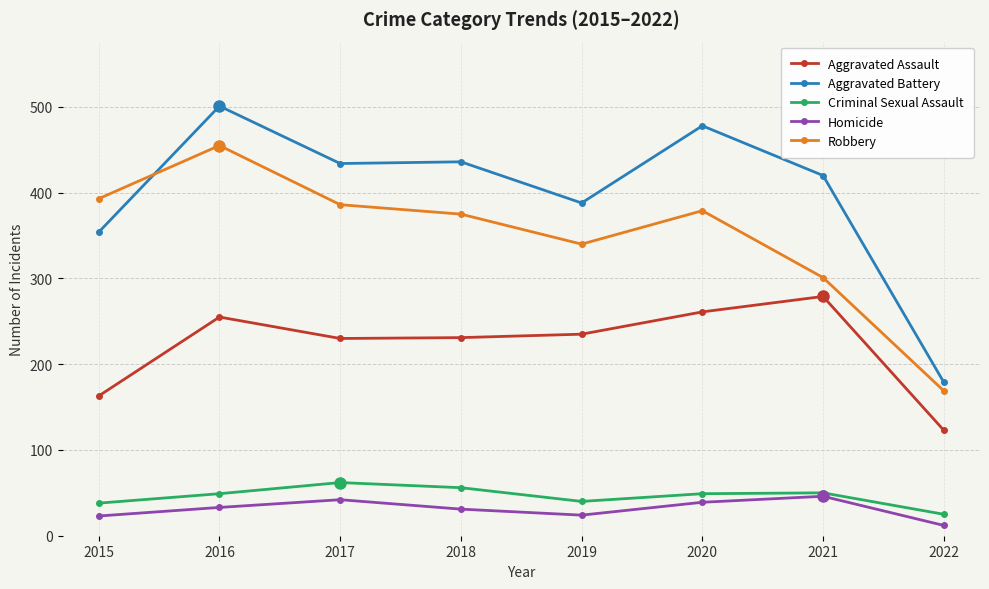

How many series are shown in this chart?

5